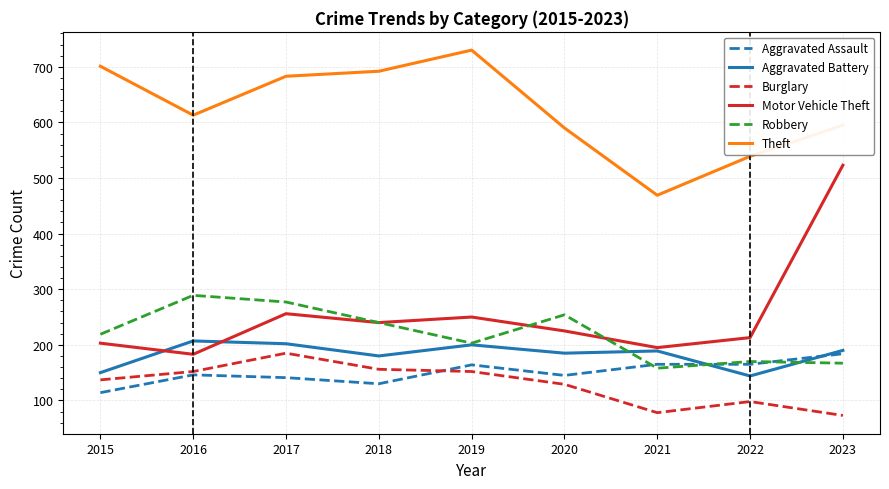

What are all the series names shown in the legend?

Aggravated Assault, Aggravated Battery, Burglary, Motor Vehicle Theft, Robbery, Theft